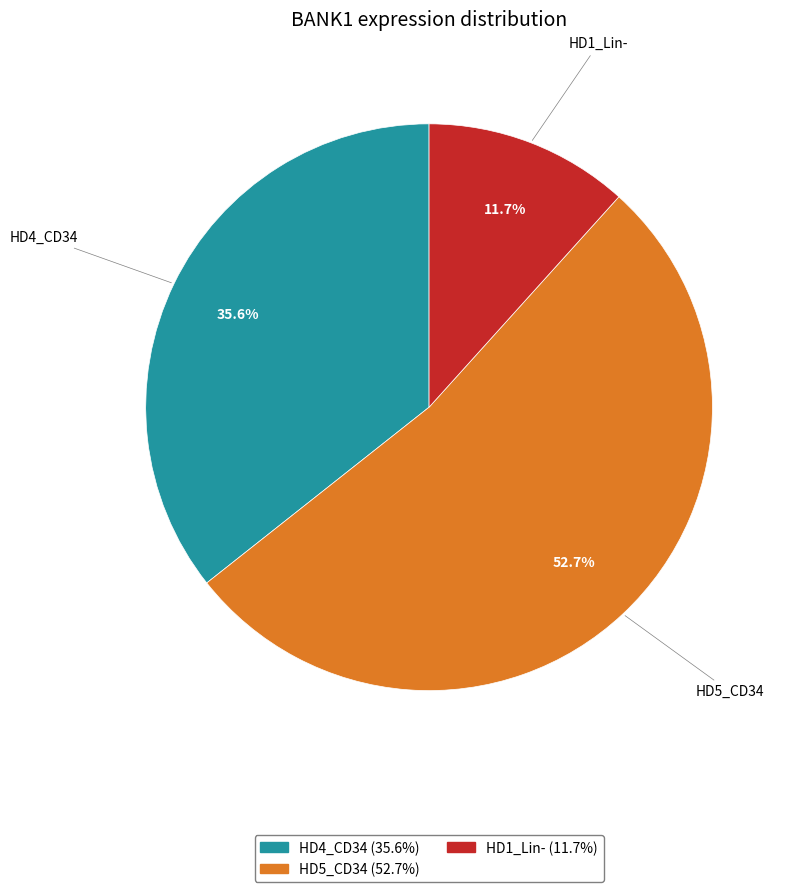

Is there a majority slice in this chart?

Yes